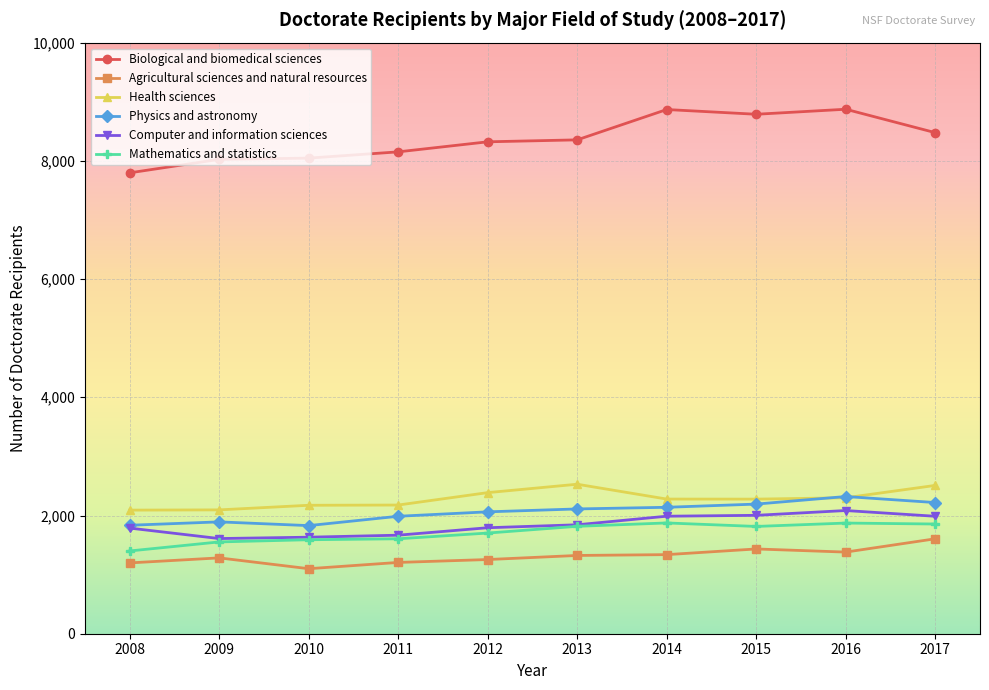

True or false: Physics and astronomy and Biological and biomedical sciences intersect in this chart.

False